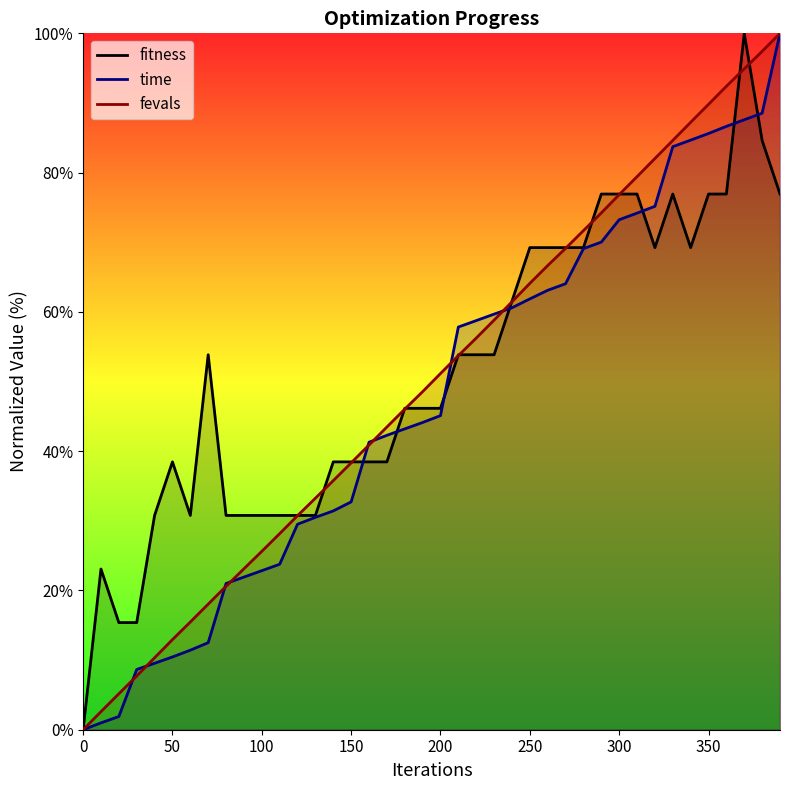

At which label does fevals reach its peak?

390